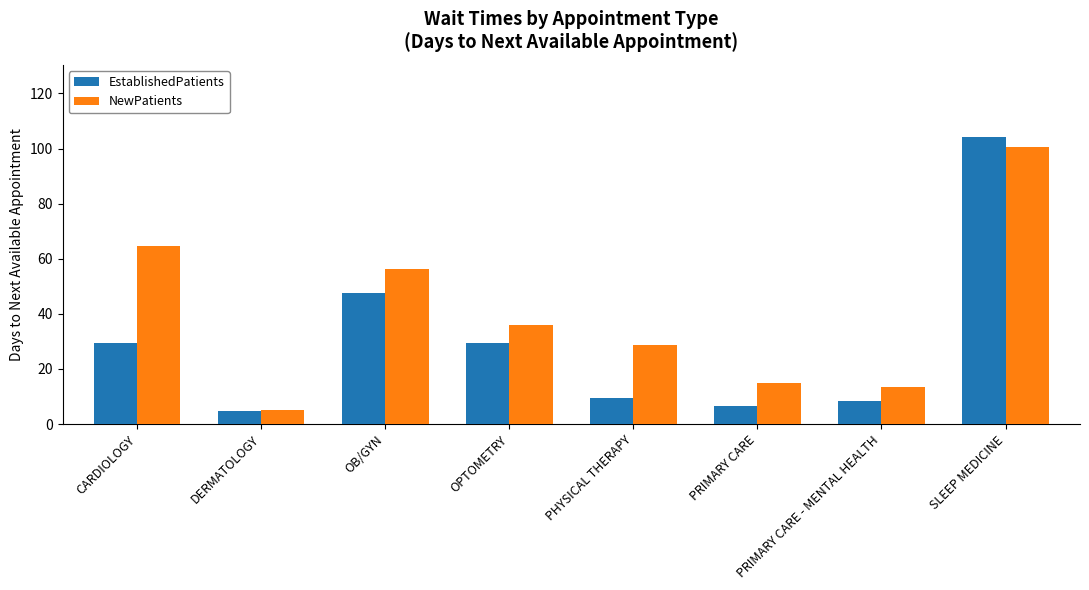

What position from the right is PRIMARY CARE - MENTAL HEALTH?

2